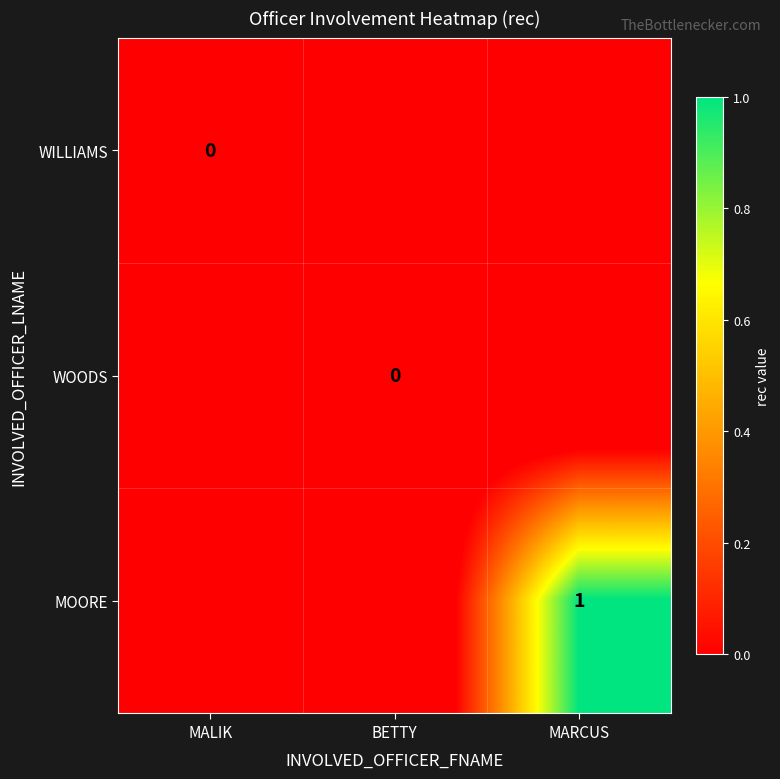

What is the maximum value shown in the chart?

1.0